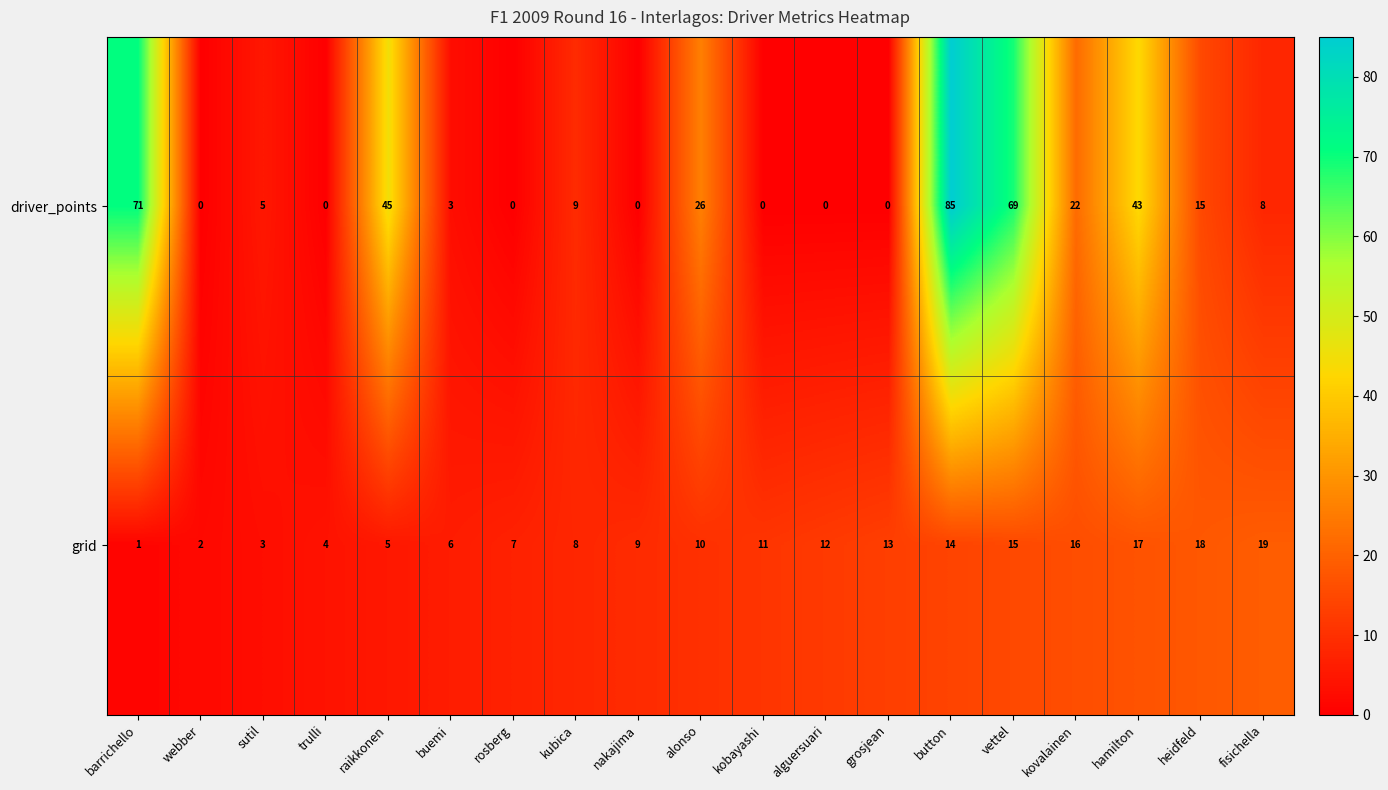

What is the sum of all driver_points values?

401